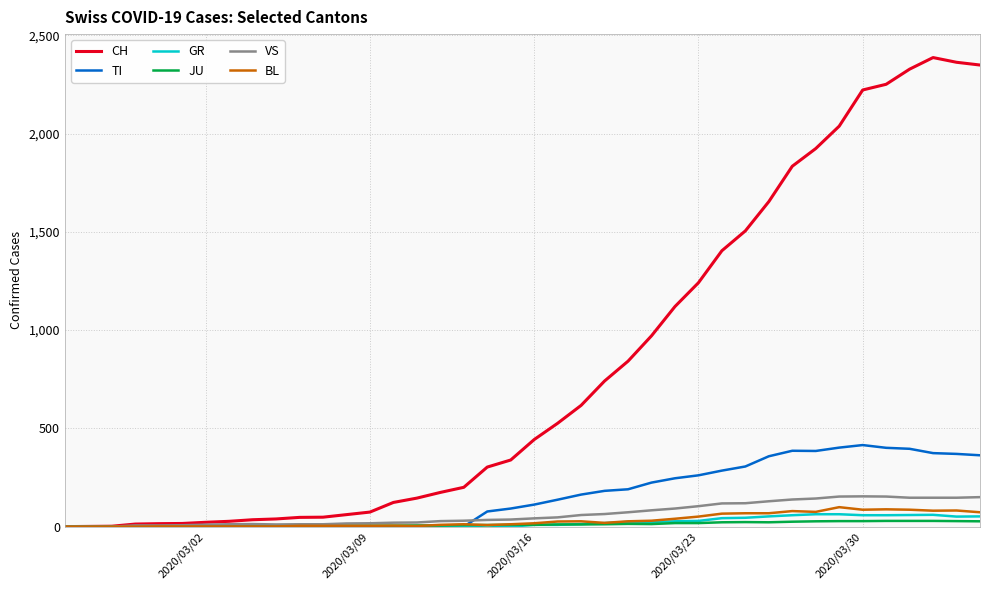

What is the maximum value for VS?

154